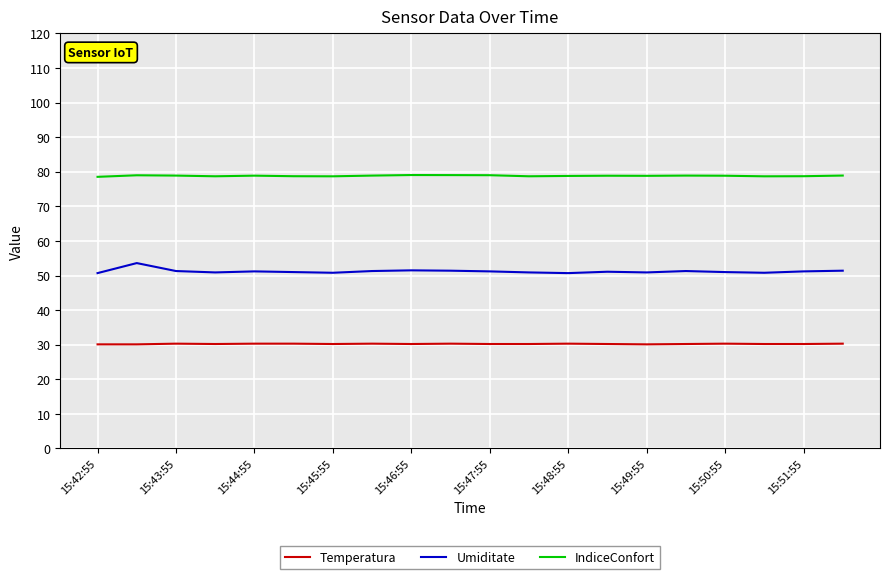

Rank the series by their average value, from lowest to highest.

Temperatura, Umiditate, IndiceConfort